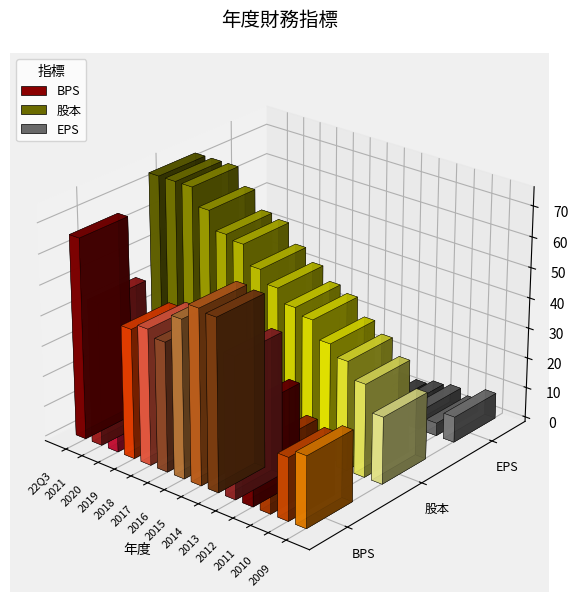

What is the lowest value of the EPS series?

0.1